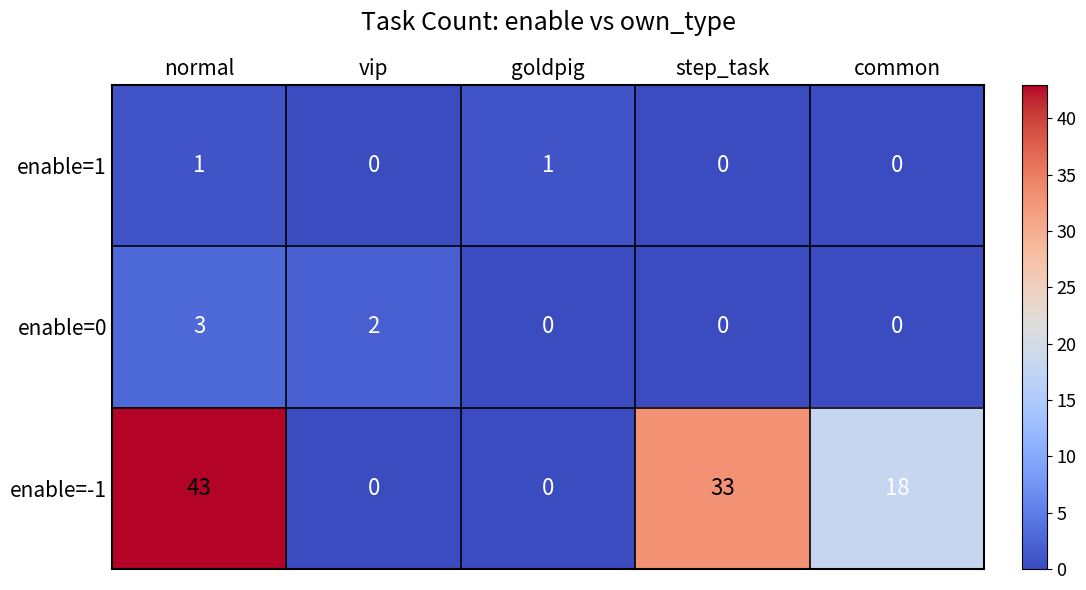

Which series has the largest total across all categories?

enable=-1